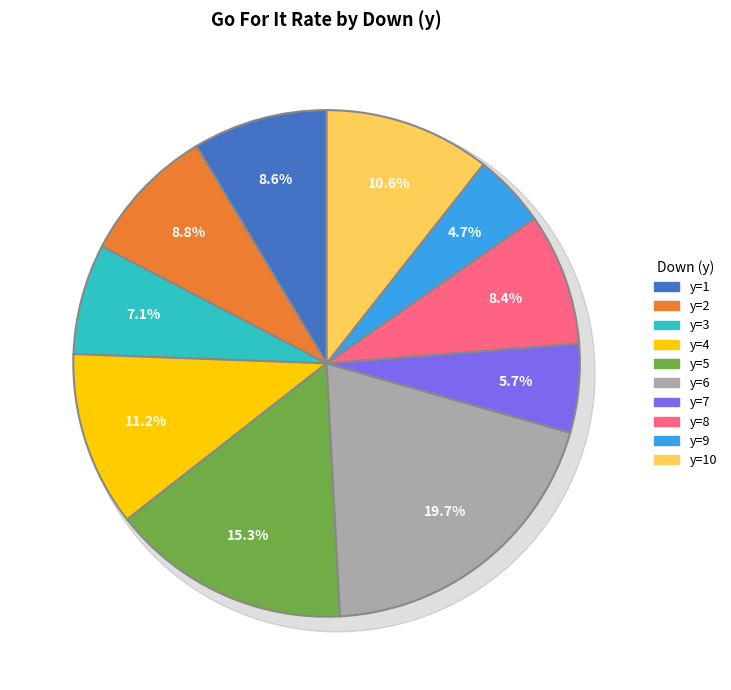

Does any single category account for the majority?

No